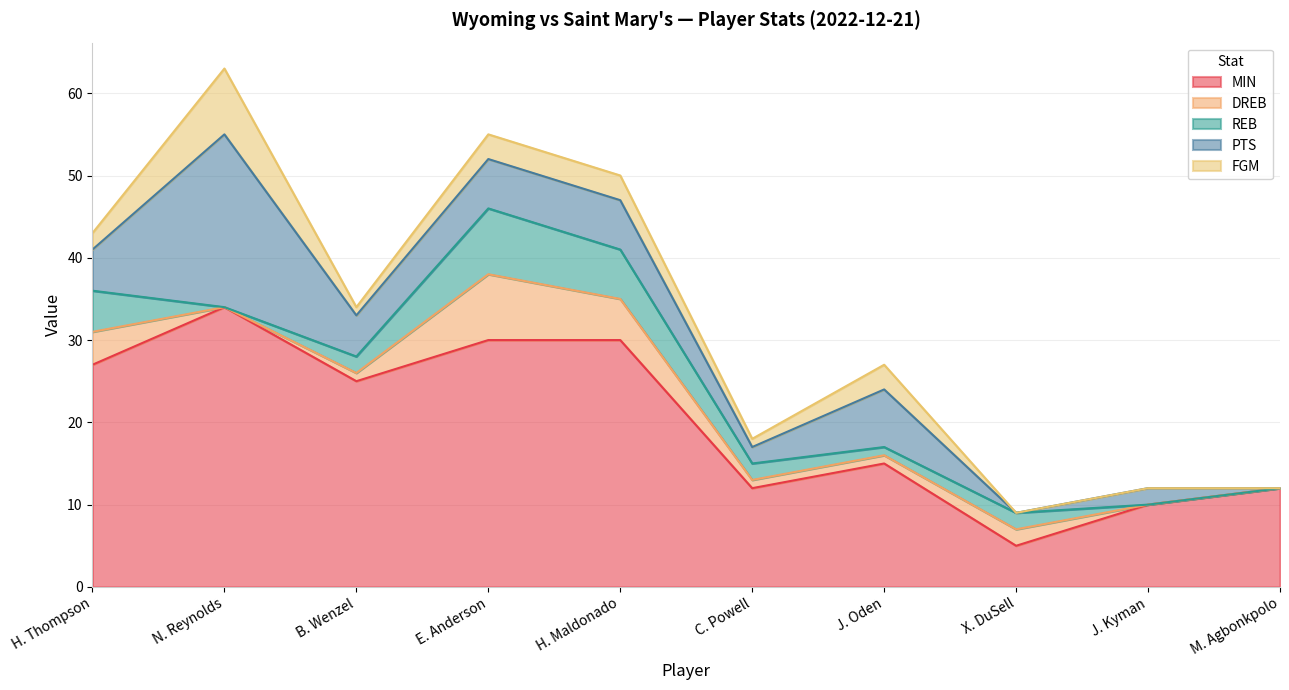

Where does the REB series first go above 2?

H. Thompson